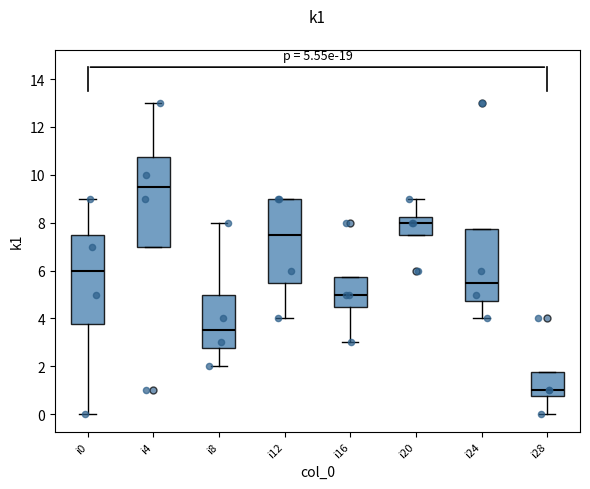

Which box has the lowest median line?

i28